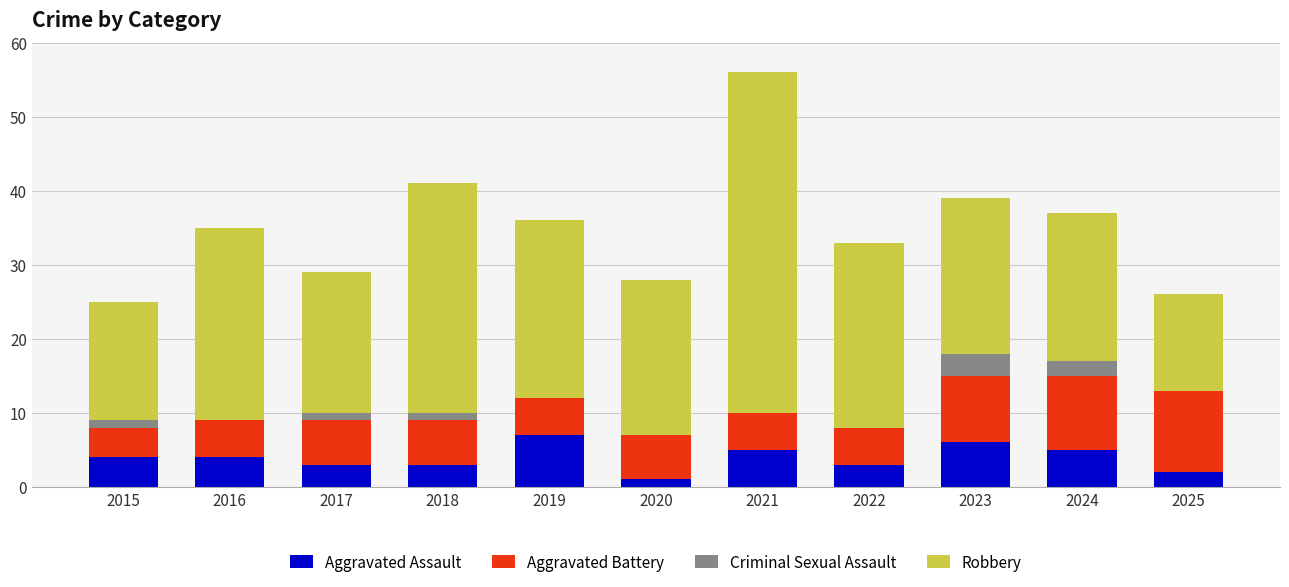

What are all the series names shown in the legend?

Aggravated Assault, Aggravated Battery, Criminal Sexual Assault, Robbery